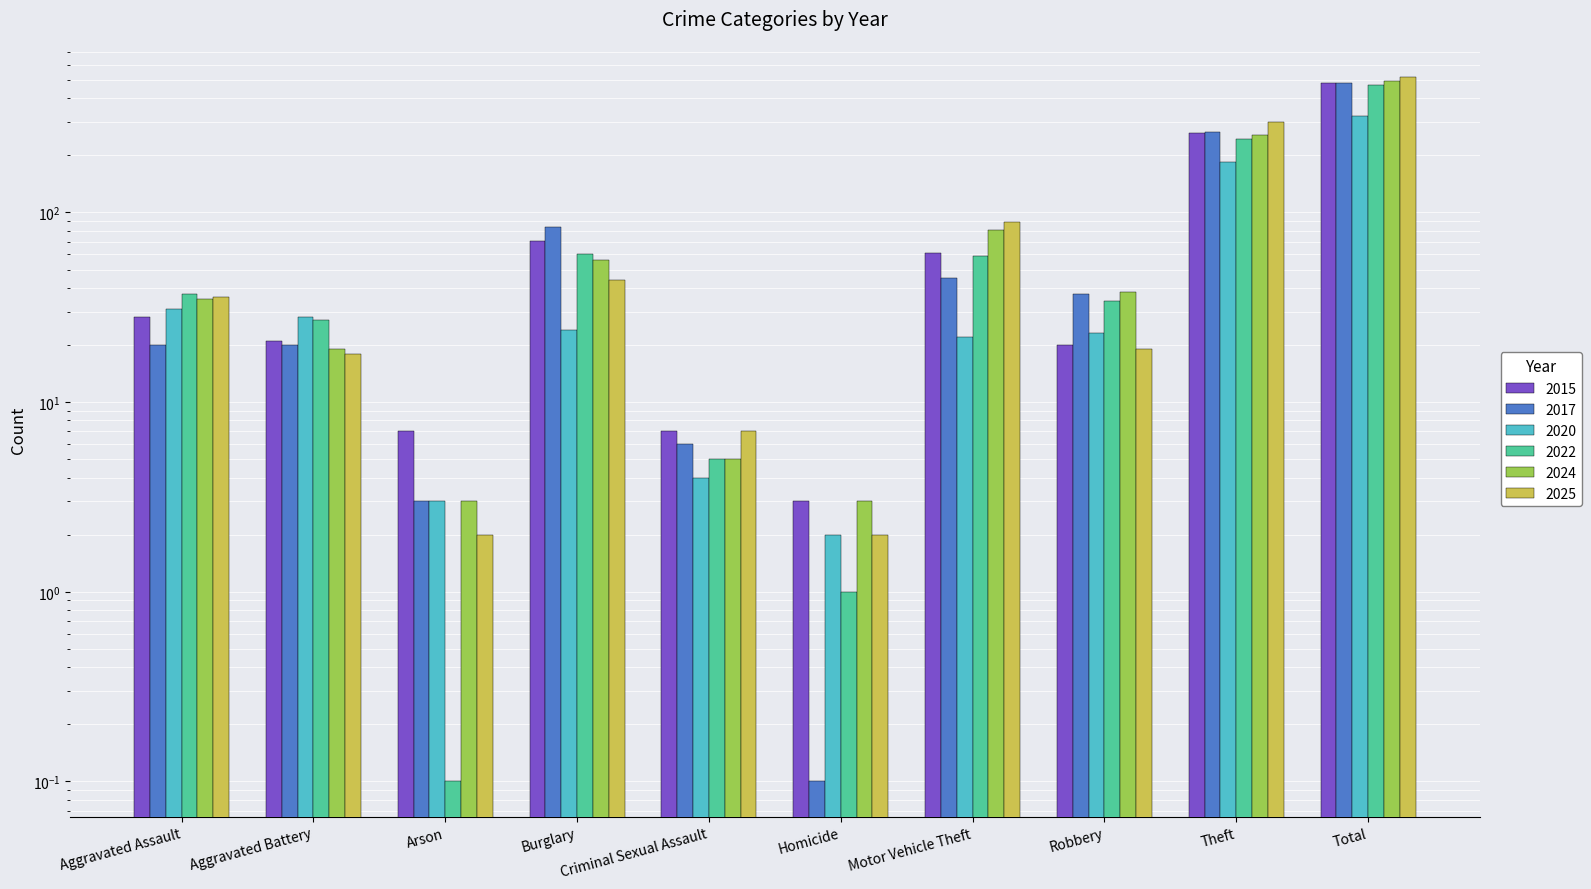

Rank the series at Criminal Sexual Assault from lowest to highest value.

2020, 2022, 2024, 2017, 2015, 2025